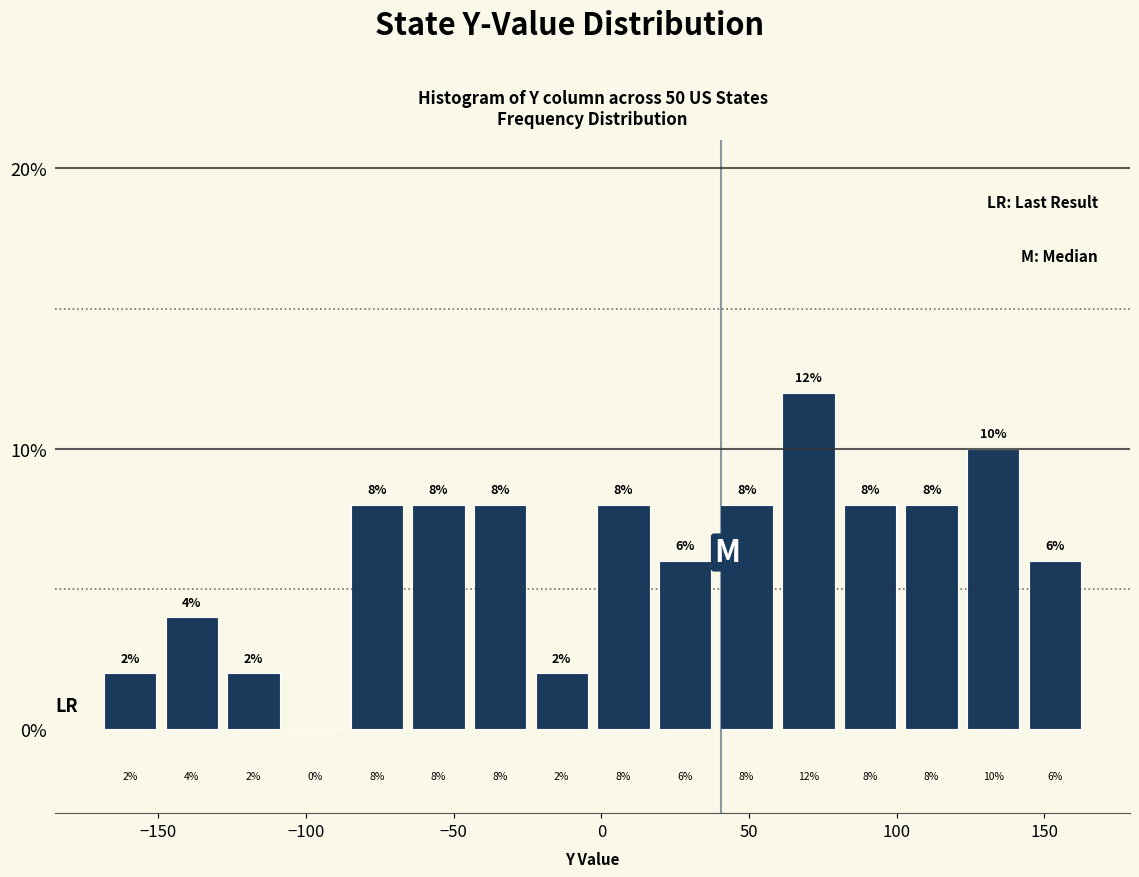

Reading left to right, list every bar in this chart as the range it spans on the x-axis followed by its height. The bar edges are not printed on the chart, so give them approximately, as read against the axis.

-170 to -150: 2
-150 to -130: 4
-130 to -105: 2
-105 to -85: 0
-85 to -65: 8
-65 to -45: 8
-45 to -25: 8
-25 to -5: 2
-5 to 20: 8
20 to 40: 6
40 to 60: 8
60 to 80: 12
80 to 100: 8
100 to 120: 8
120 to 145: 10
145 to 165: 6